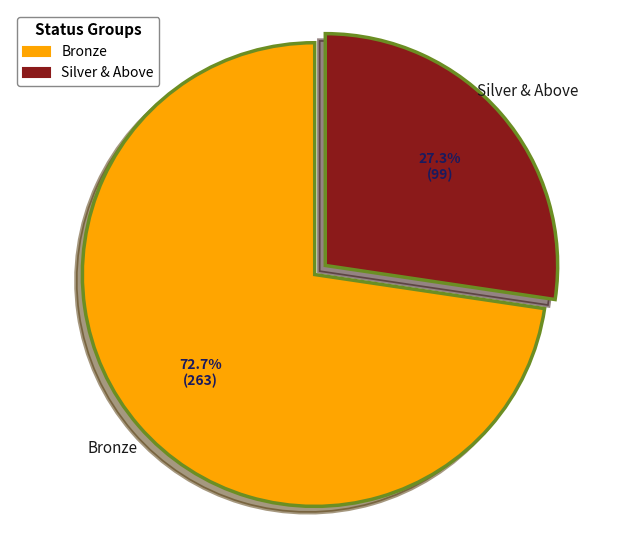

Is there any slice that represents more than half of the pie?

Yes